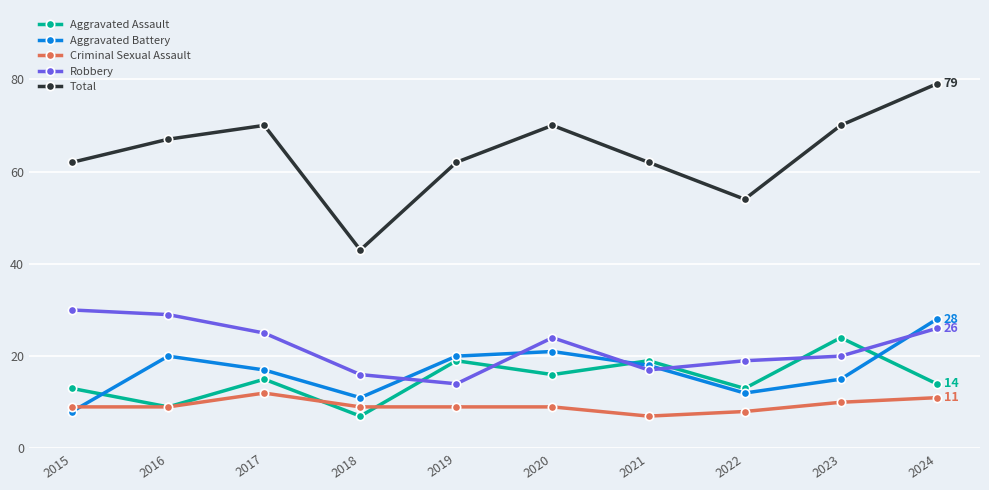

Is the value of Robbery at 2016 greater than the value of Total at 2018?

No